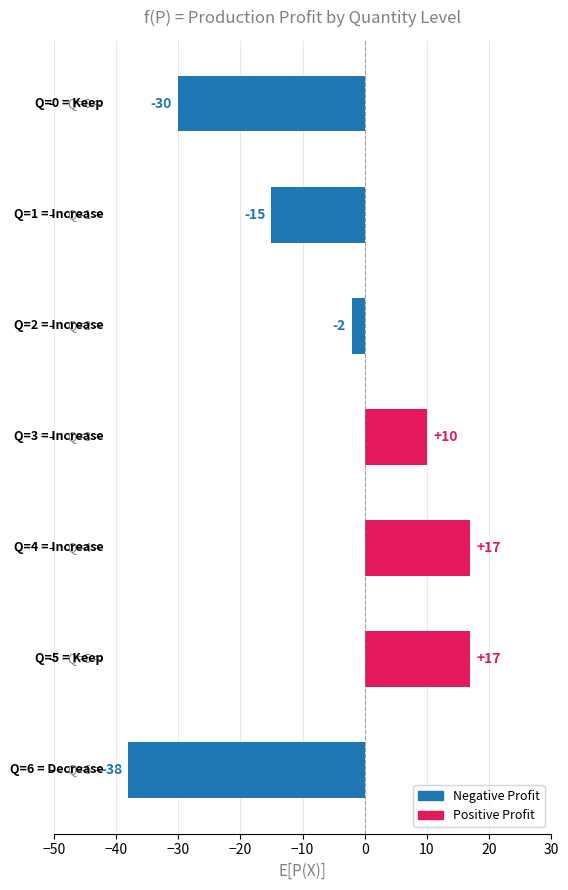

What is the minimum value shown in the chart?

-38